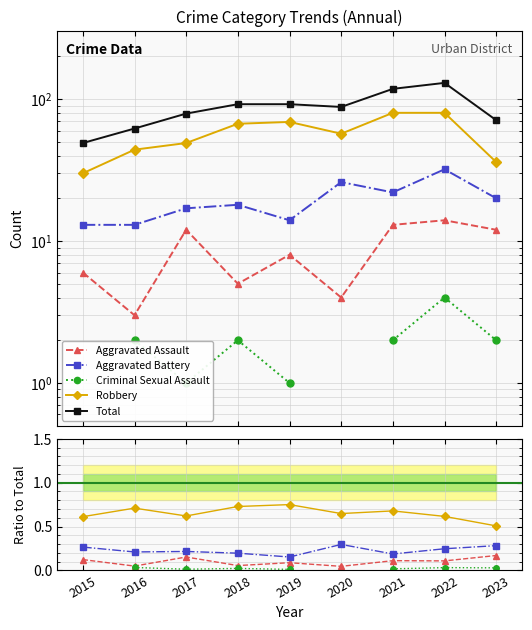

True or false: Aggravated Battery and Aggravated Assault intersect in this chart.

False